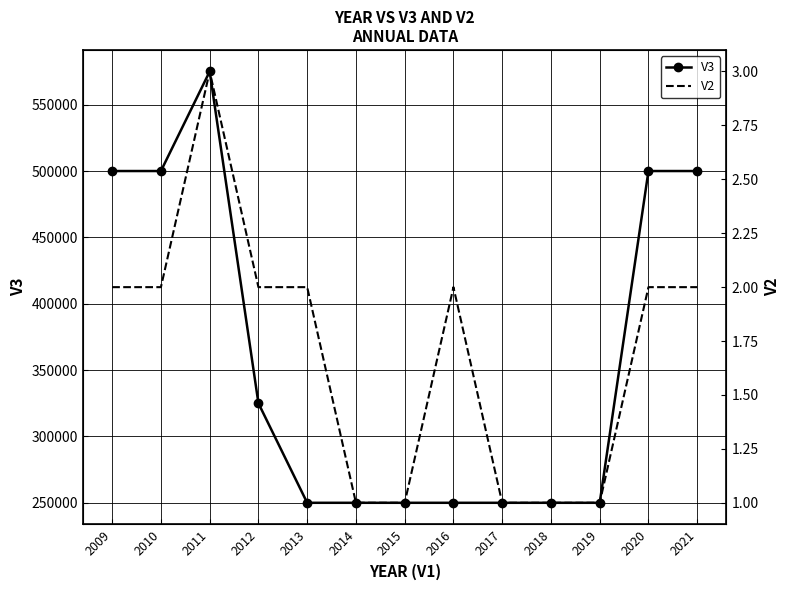

What is the greatest value displayed?

575000